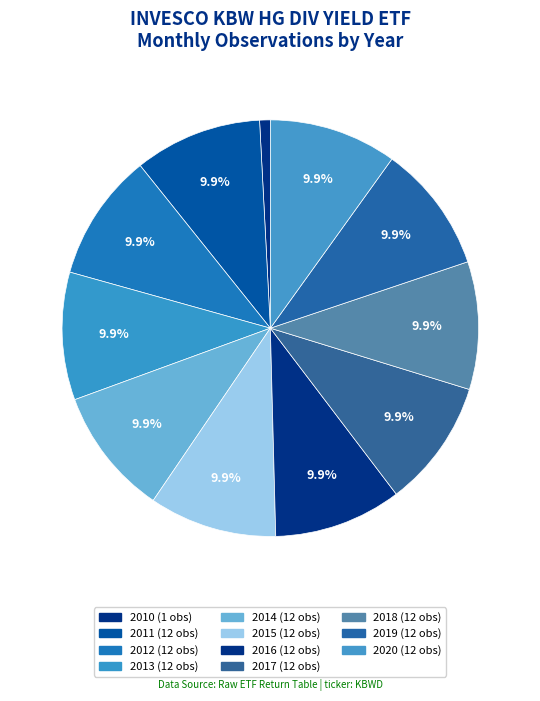

Count the number of slices in the pie.

11